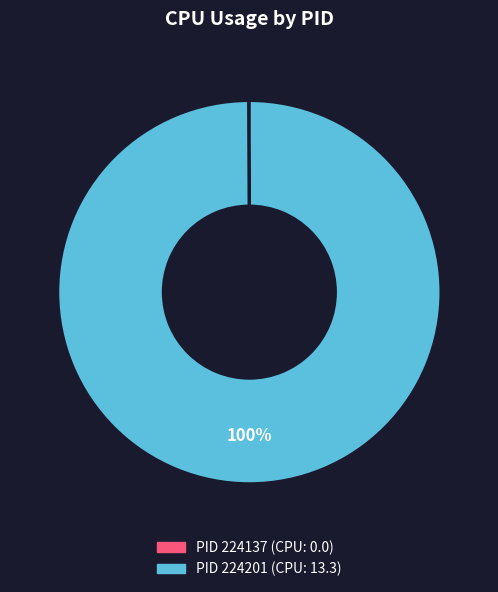

Is it true that PID 224201 (CPU: 13.3) is 94% of the pie?

False